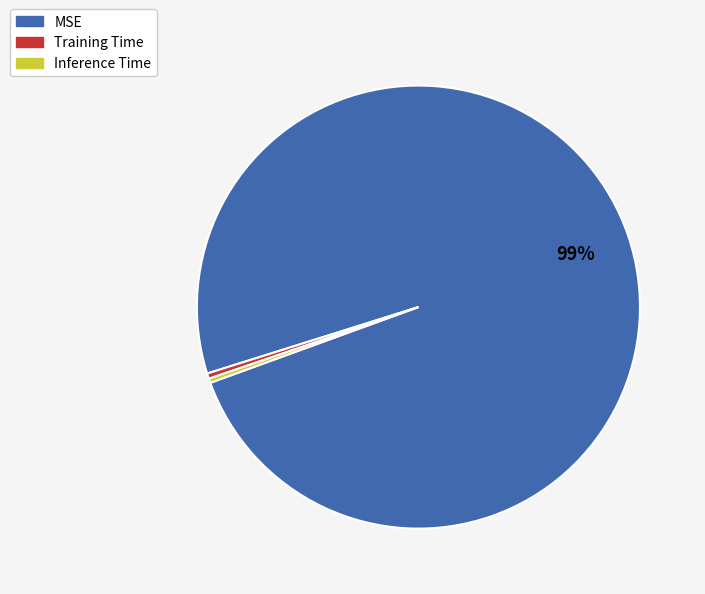

The MSE slice represents 99% of the pie. True or false?

True